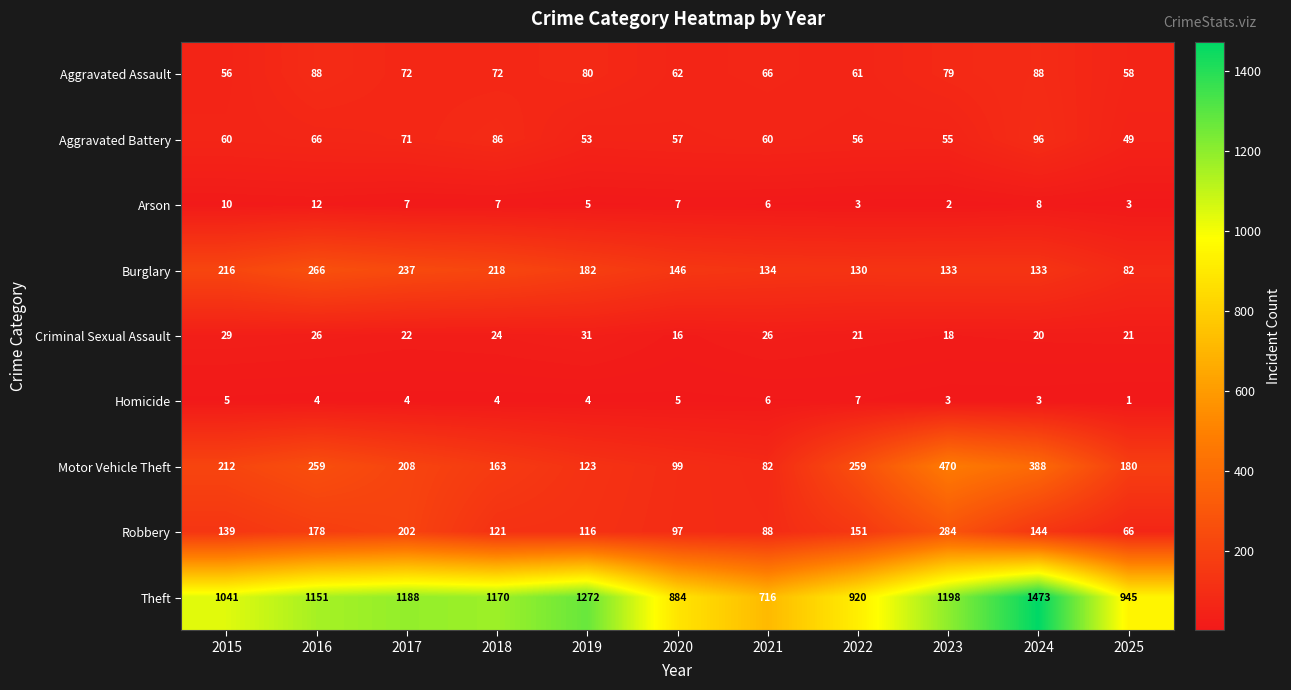

What is the lowest value of the Theft series?

716